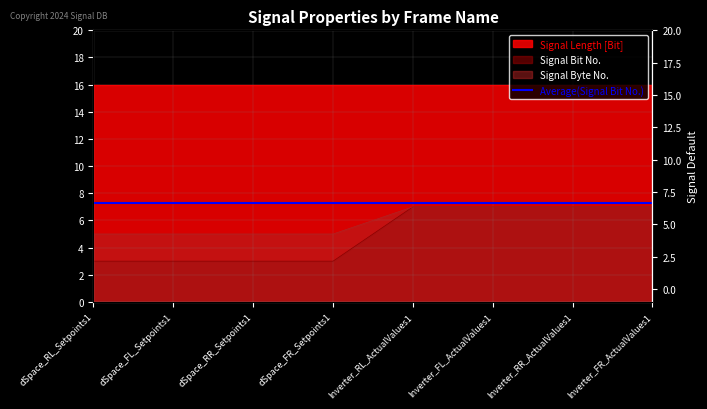

What is the average value of the Signal Byte No. series?

6